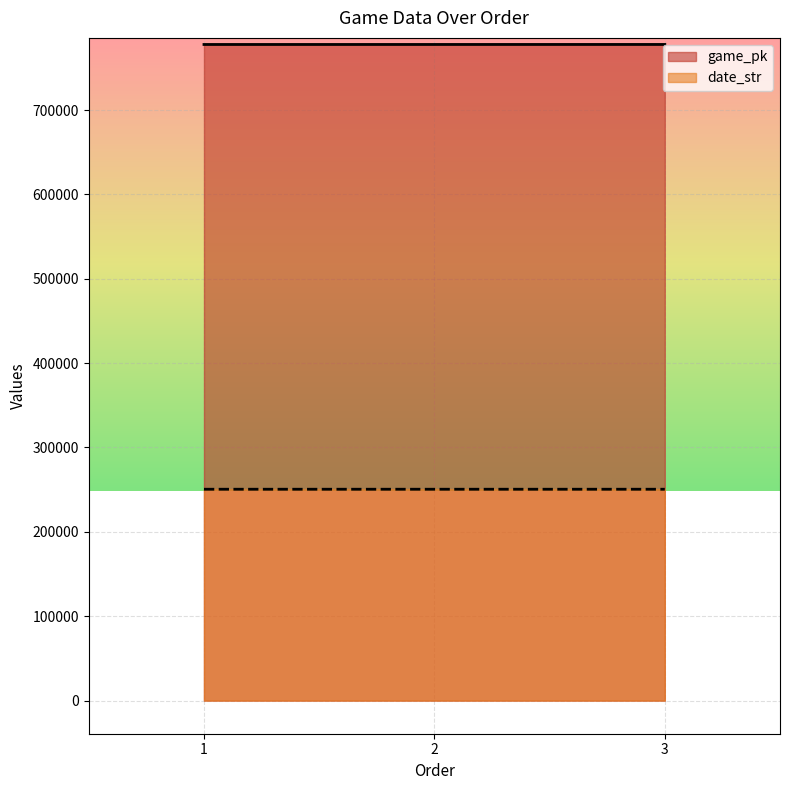

Is it true that game_pk equals 777724 at 1?

True